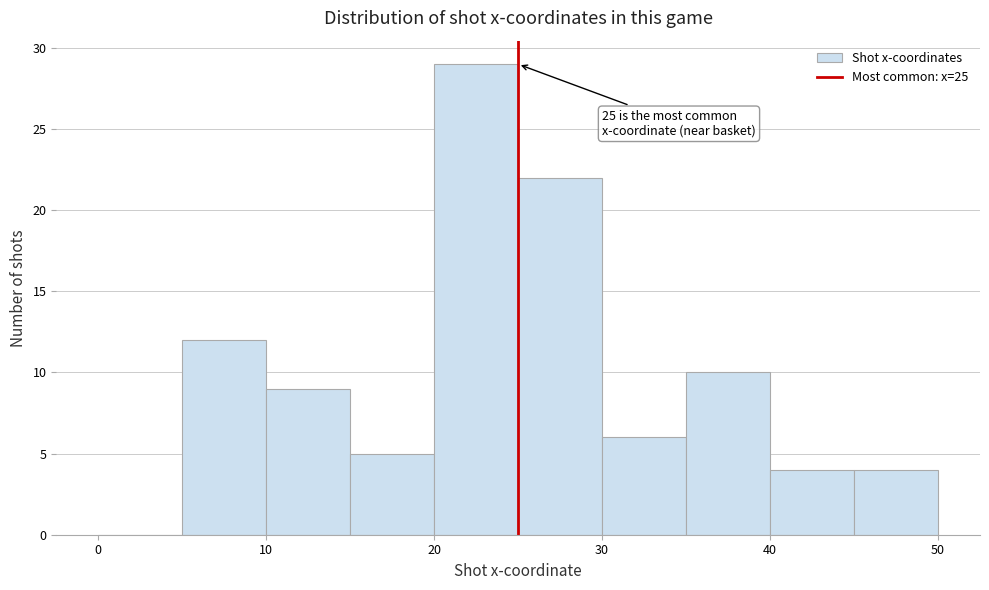

Over which range of the x-axis is the bar tallest?

20 to 25